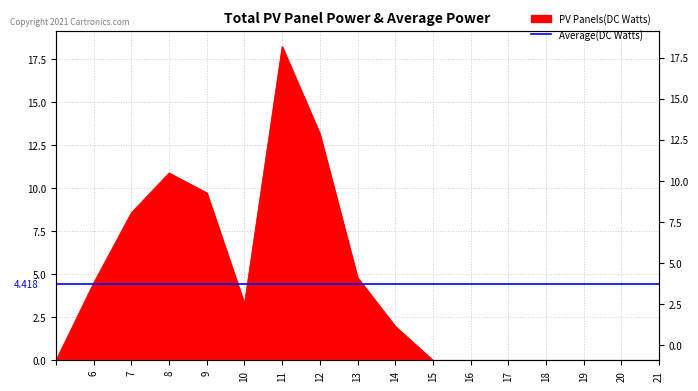

What is the sum of all values?

75.1